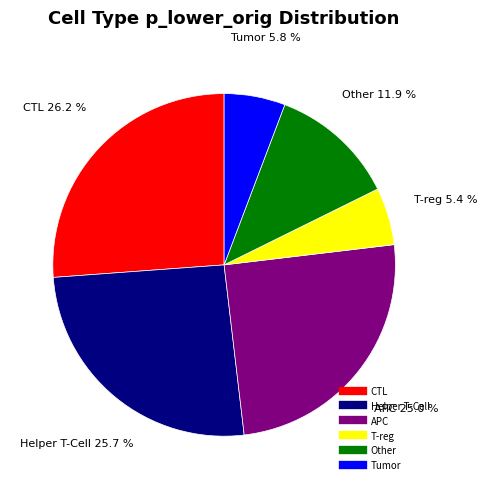

The T-reg slice represents 34% of the pie. True or false?

False